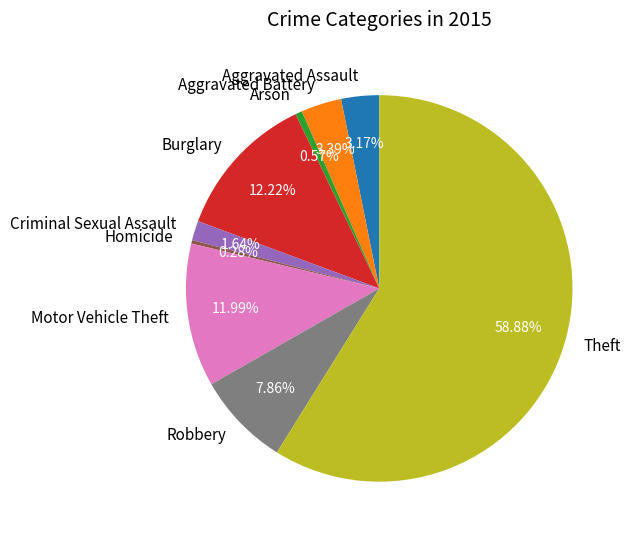

Is Criminal Sexual Assault the majority of the pie?

No